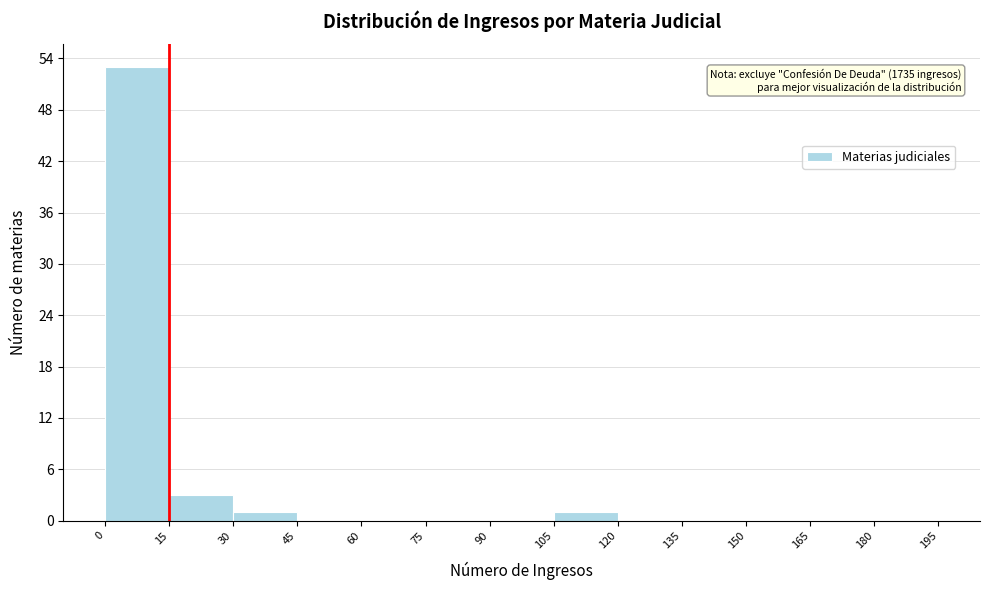

Which range on the x-axis has the tallest bar?

0 to 15